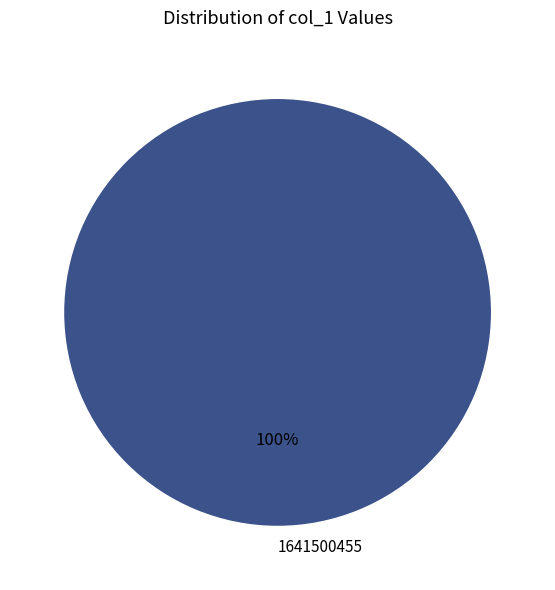

Rank the categories by value from lowest to highest.

1641500455